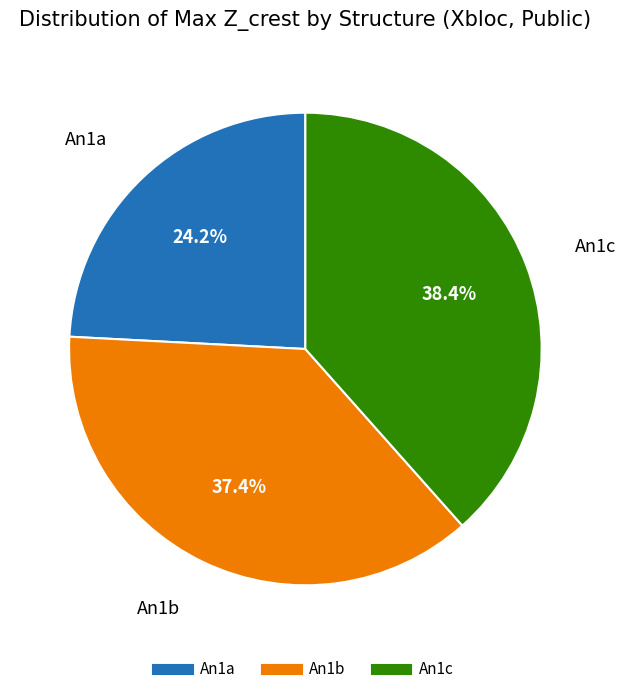

To the nearest percent, what is the average slice percentage?

33%